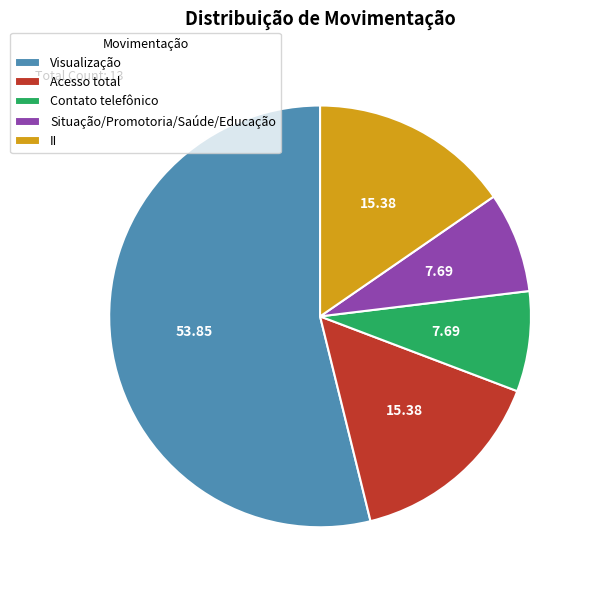

Count the number of slices in the pie.

5